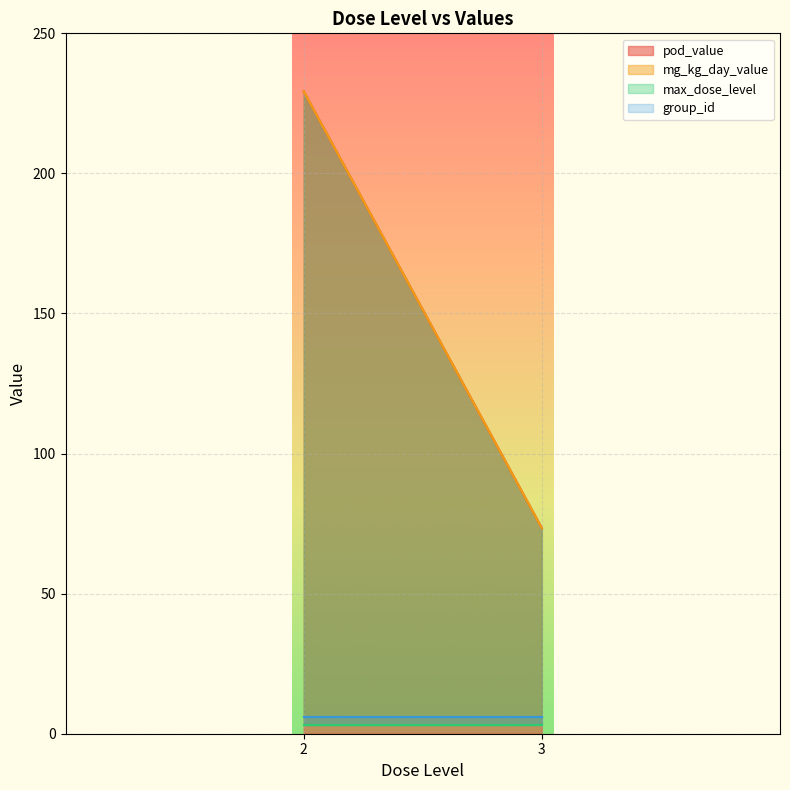

Which series changed the most between 2 and 3?

pod_value